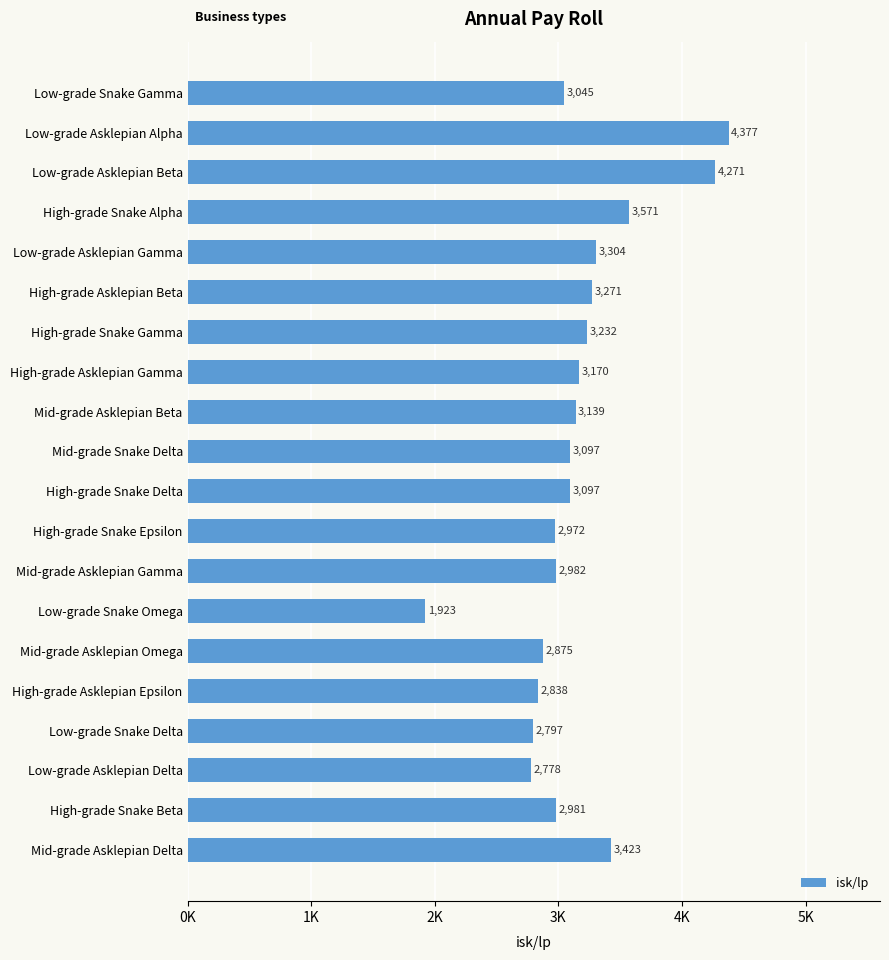

Are the bars horizontal?

Yes